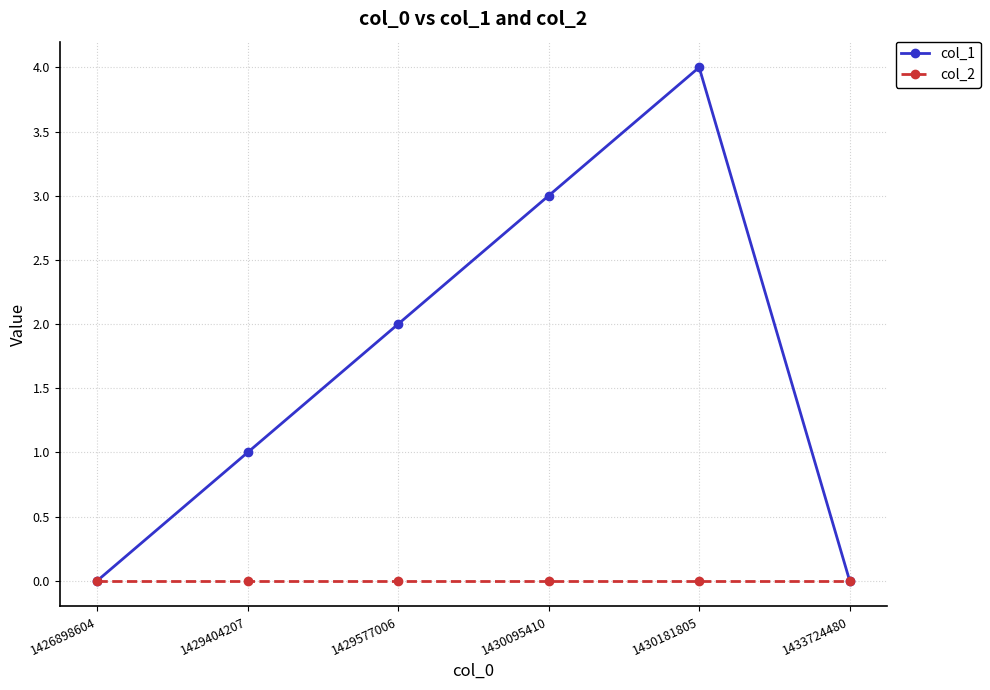

Between 1430181805 and 1433724480, which series saw the biggest shift?

col_1